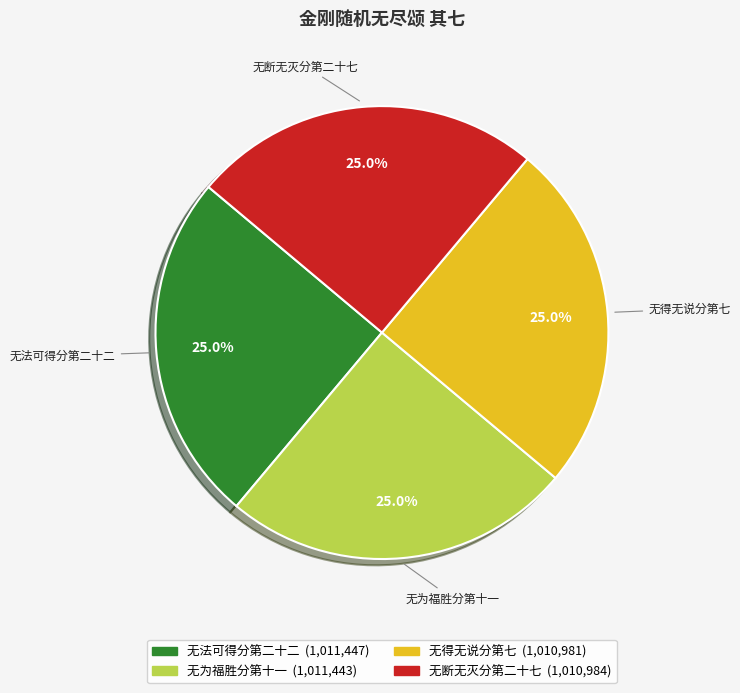

Count the number of slices in the pie.

4